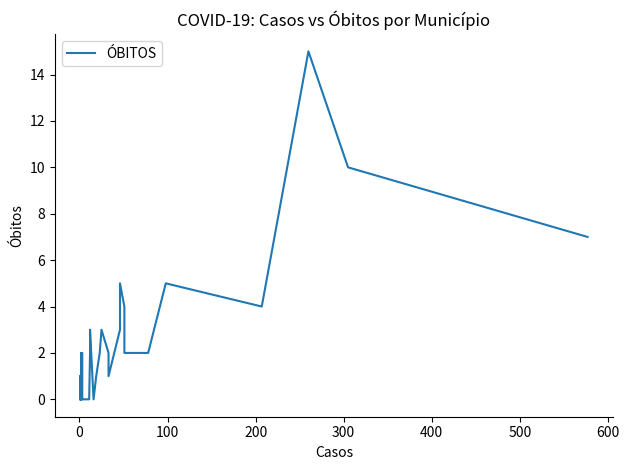

How many interior local peaks (higher than both neighbors) does the data have?

8